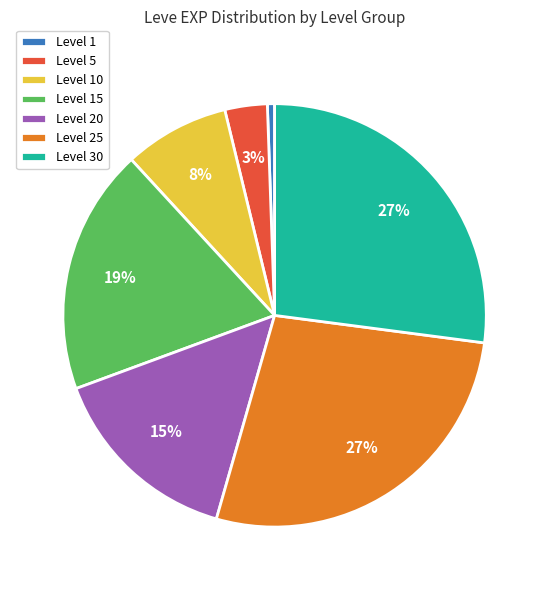

Is it true that Level 5 is 3% of the pie?

True